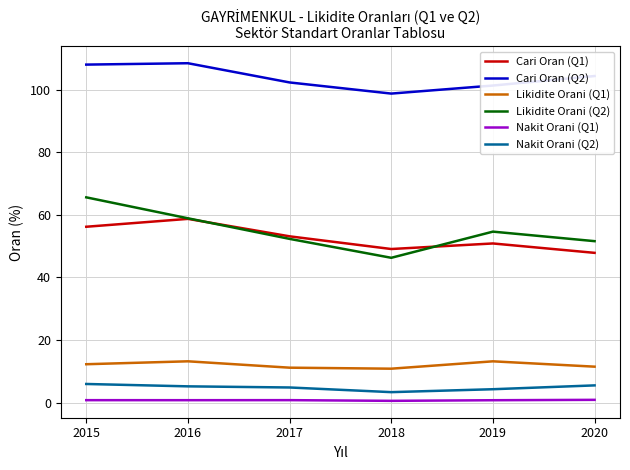

Which series has the largest range (max minus min)?

Likidite Orani (Q2)